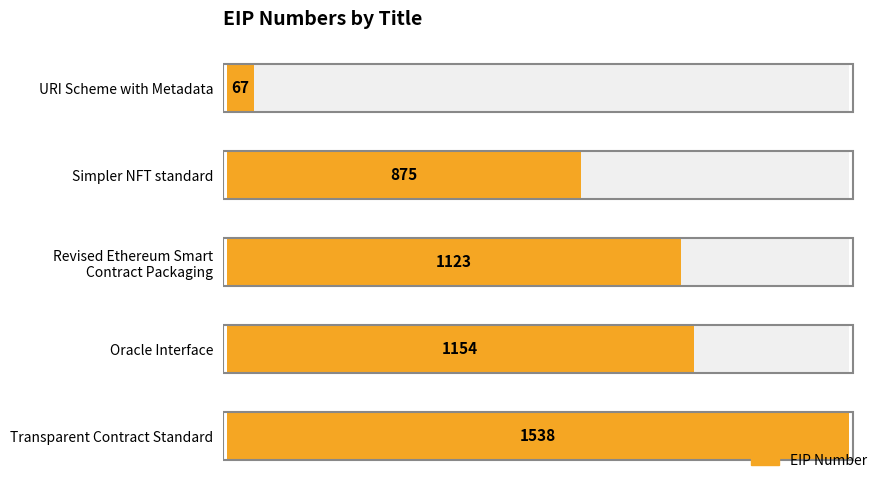

Reading left to right, what are all the values shown in this chart?

67	875	1123	1154	1538